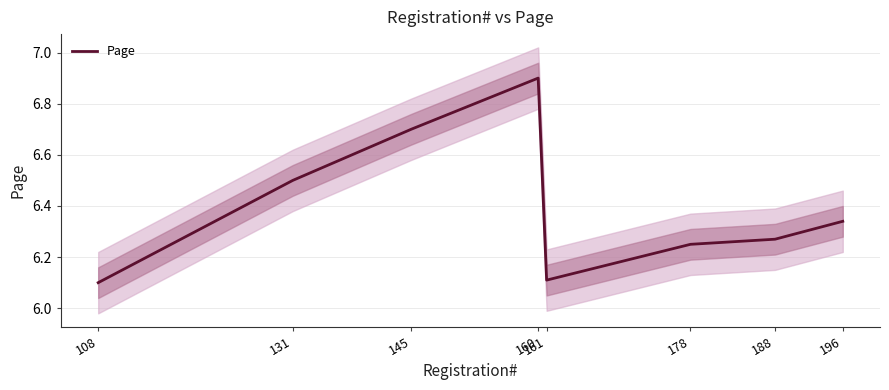

What is the difference between the values at 145 and 188?

0.4